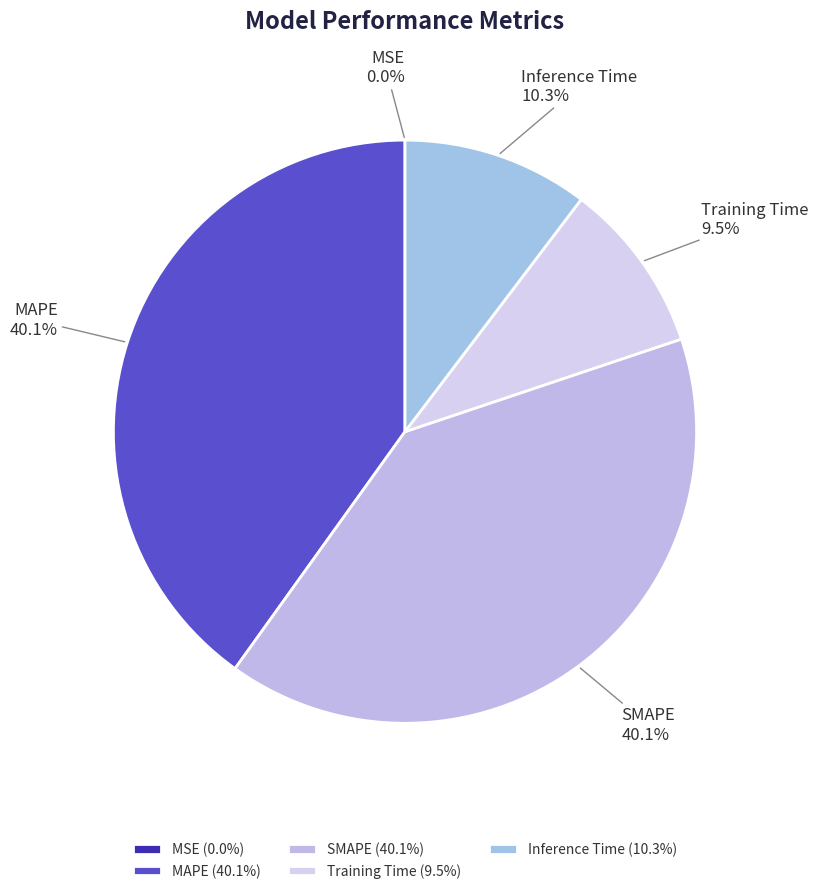

The Inference Time slice represents 23% of the pie. True or false?

False